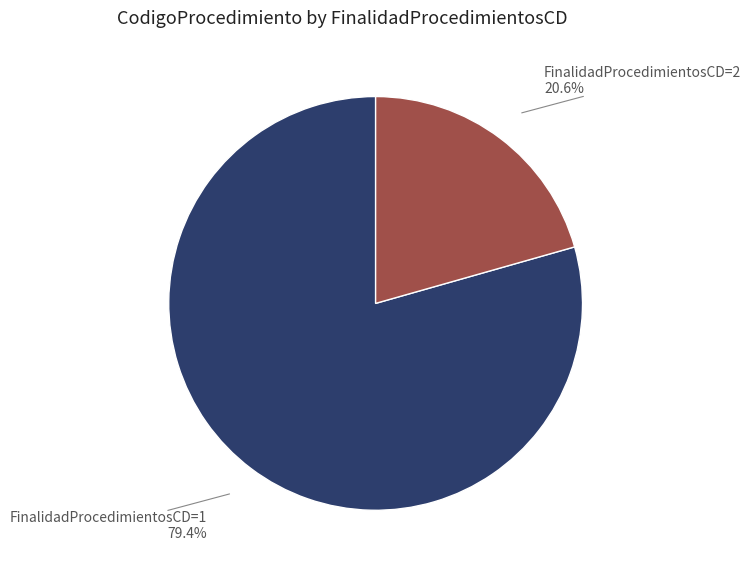

Count the number of slices in the pie.

2